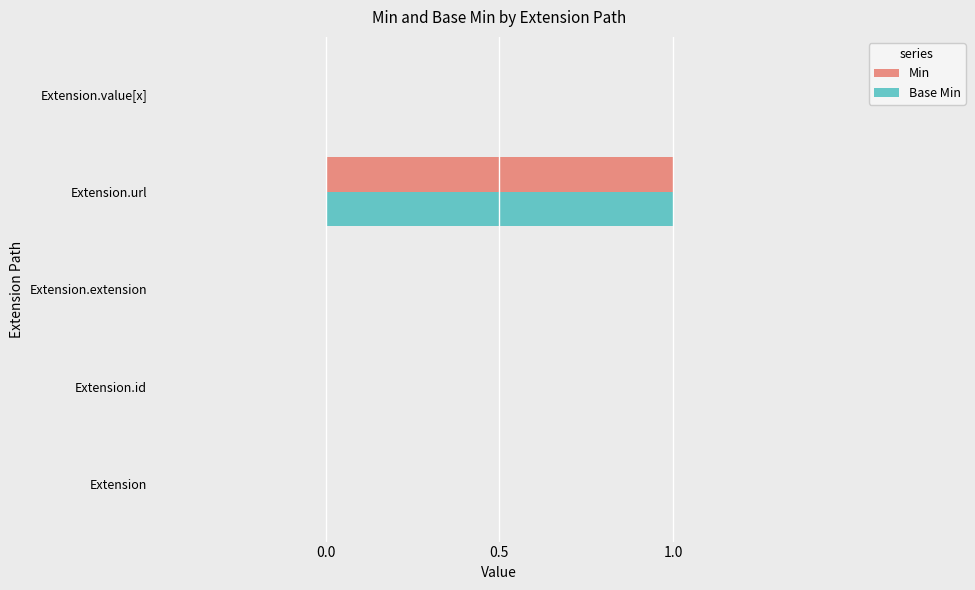

At which category is the sum across all series the highest?

Extension.url